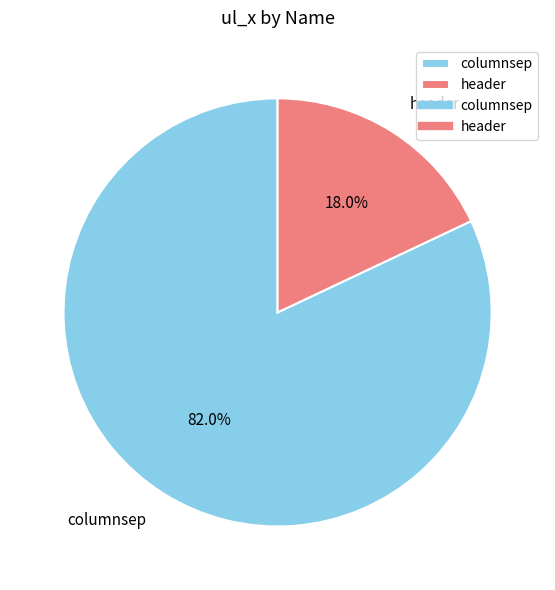

To the nearest percent, what is the average slice percentage?

50%